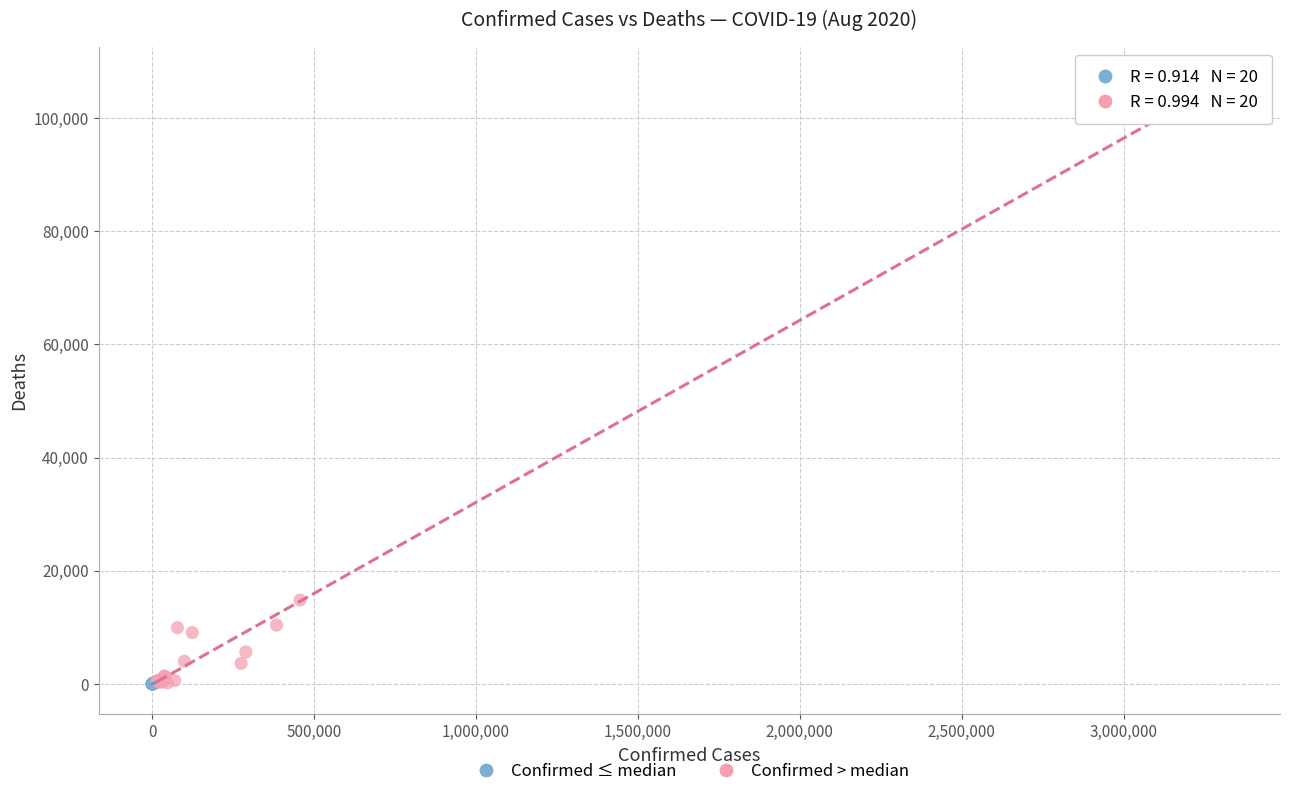

Which series contains the highest Y value?

Confirmed > median